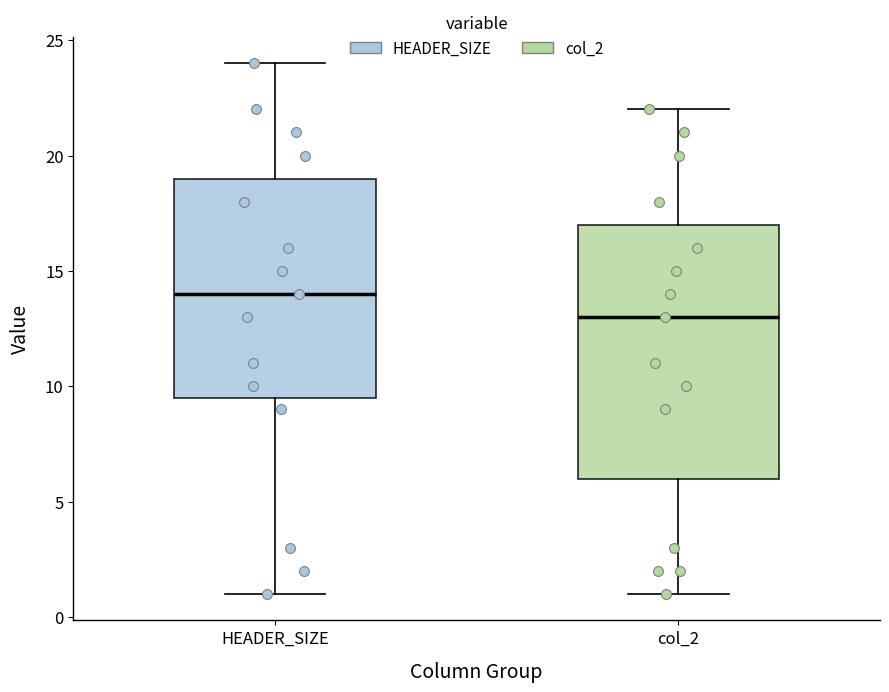

Comparing the boxes themselves (not the whiskers), which one is the tallest?

col_2